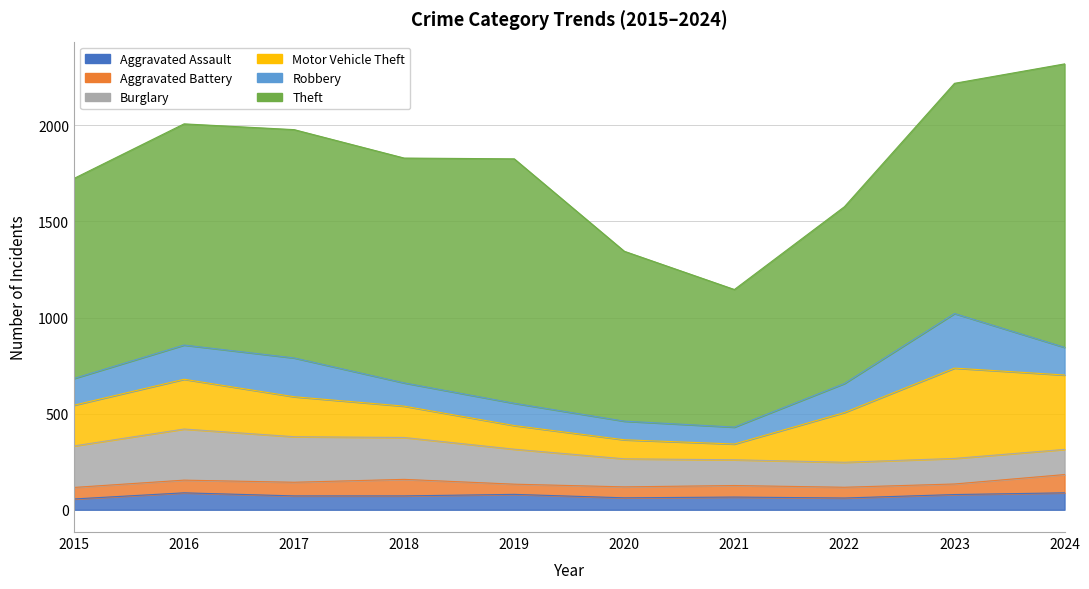

The Robbery series shows 97 at 2020. True or false?

True